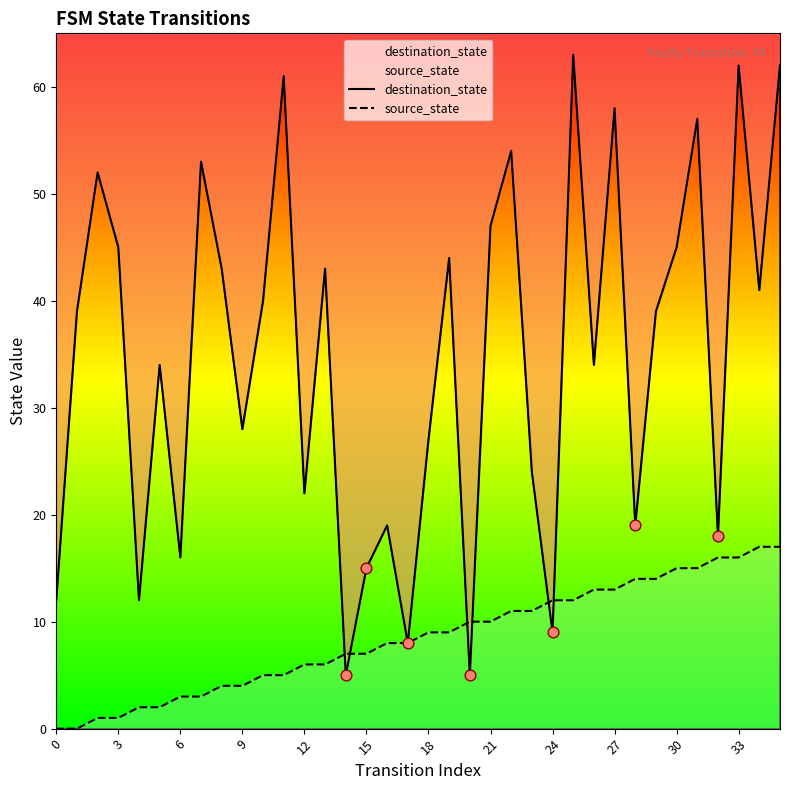

Which series reaches the maximum Y coordinate?

destination_state